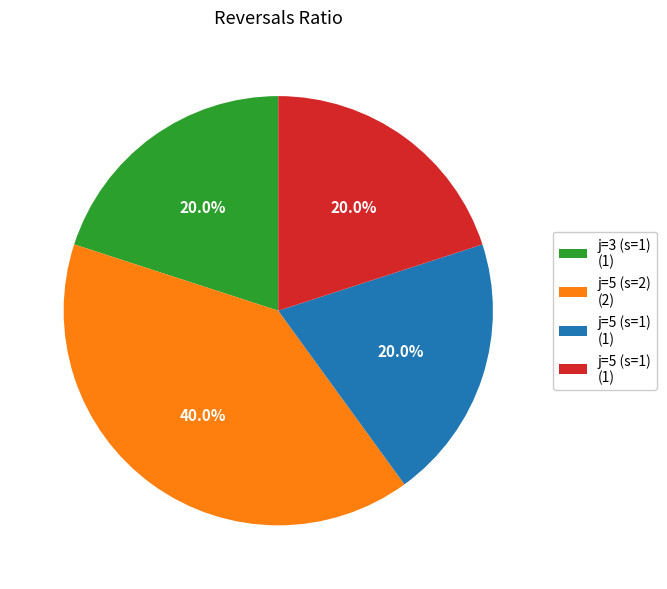

Is there a majority slice in this chart?

No